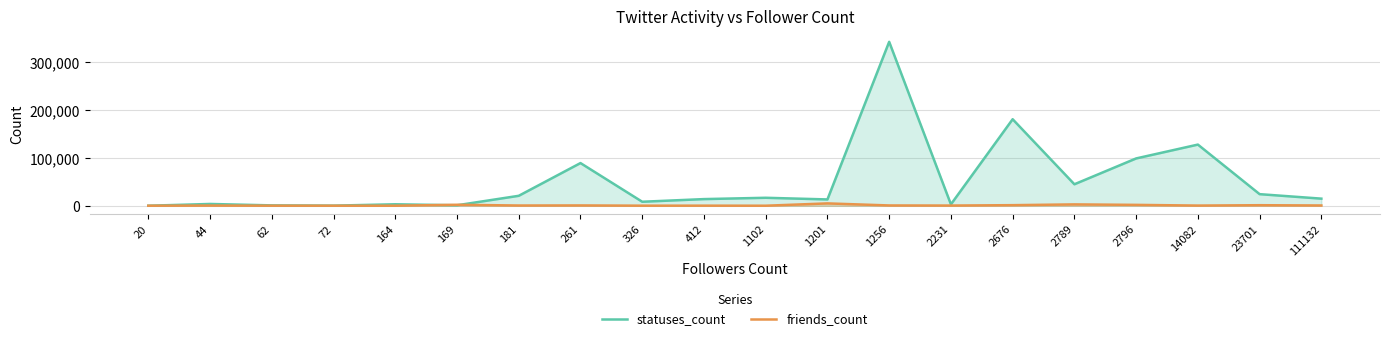

What is the highest value of the statuses_count series?

343058